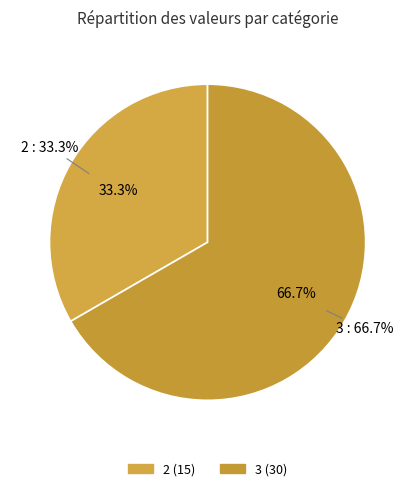

Is the sum of 2 and 3 greater than half?

Yes